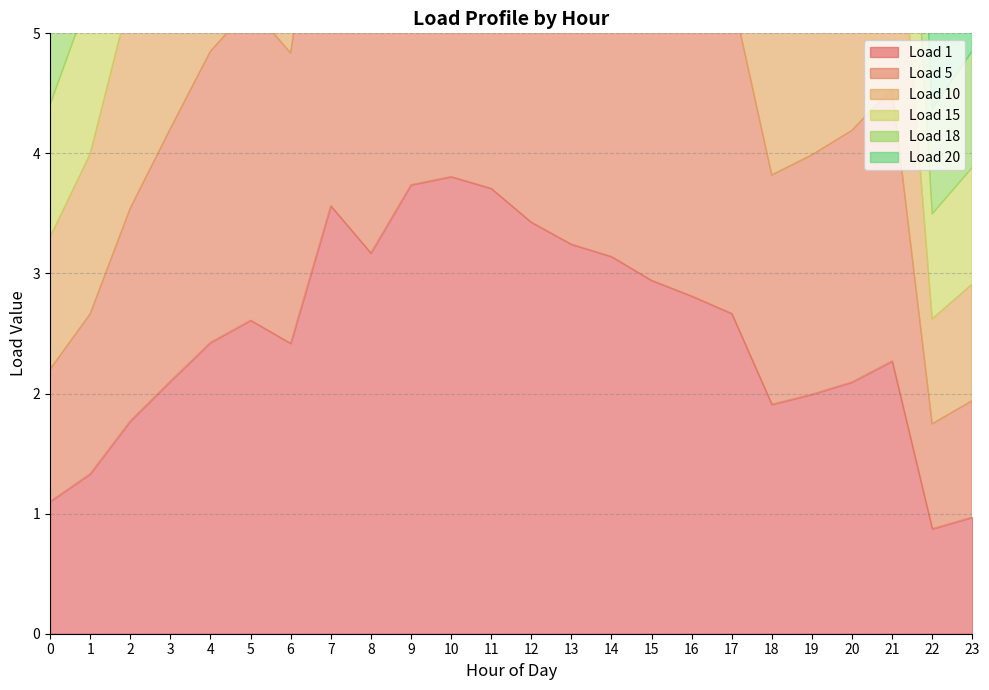

What is the total value across all series at 11?

22.3